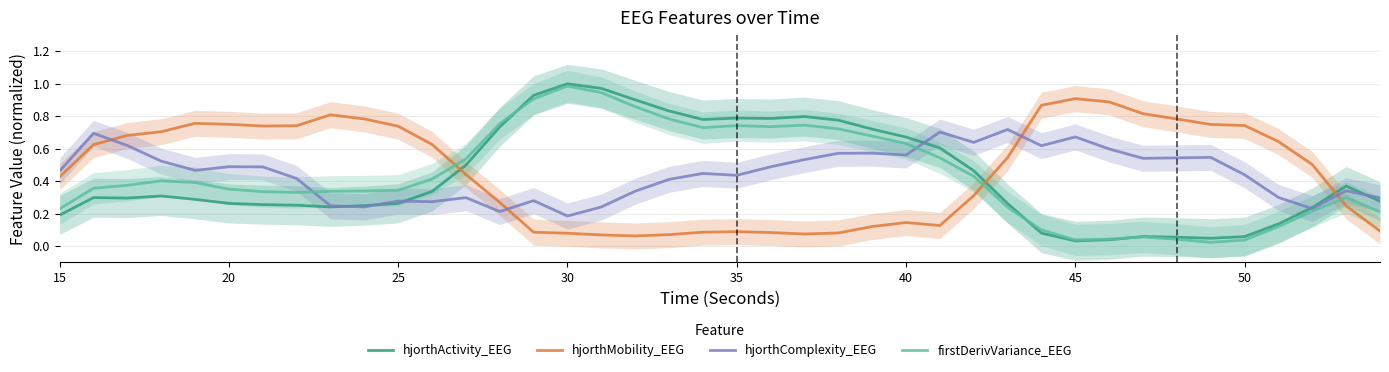

How many times do hjorthComplexity_EEG and hjorthMobility_EEG cross each other?

4